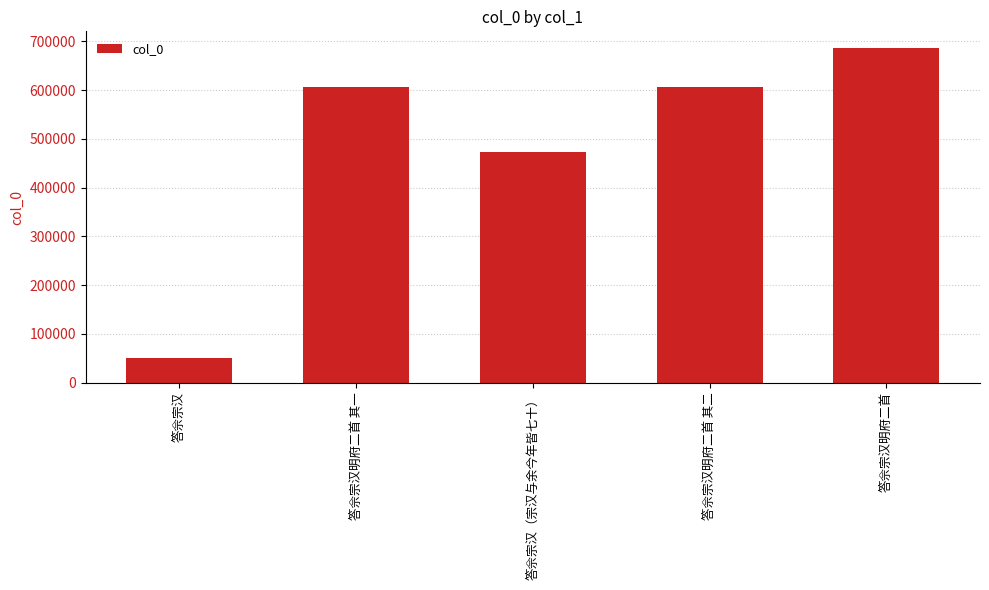

What is the average value?

484621